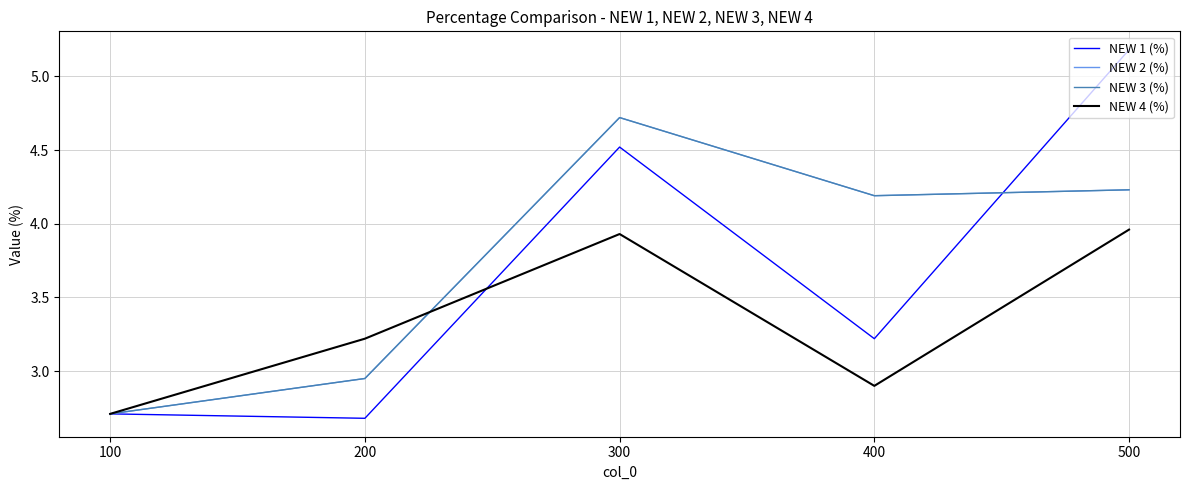

Does the chart display data point markers on the line(s)?

No